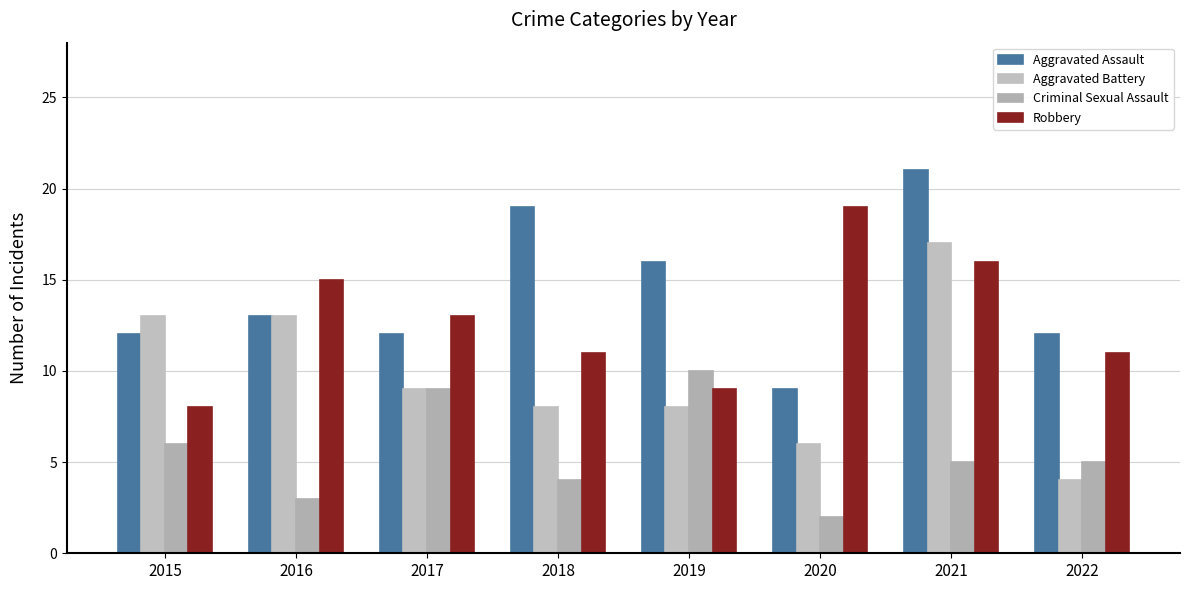

Reading left to right, list all the values displayed in this chart.

Aggravated Assault: 2015=12	2016=13	2017=12	2018=19	2019=16	2020=9	2021=21	2022=12
Aggravated Battery: 2015=13	2016=13	2017=9	2018=8	2019=8	2020=6	2021=17	2022=4
Criminal Sexual Assault: 2015=6	2016=3	2017=9	2018=4	2019=10	2020=2	2021=5	2022=5
Robbery: 2015=8	2016=15	2017=13	2018=11	2019=9	2020=19	2021=16	2022=11